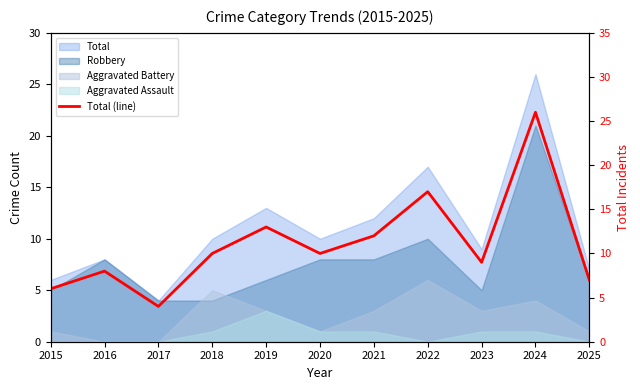

Count the number of values greater than 10.

4